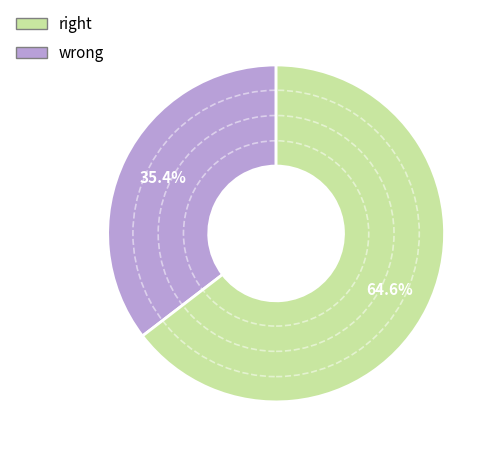

Is there a majority slice in this chart?

Yes